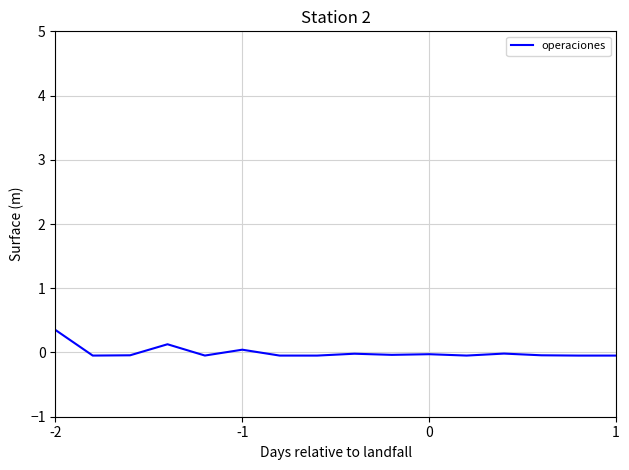

What is the maximum value shown in the chart?

0.4